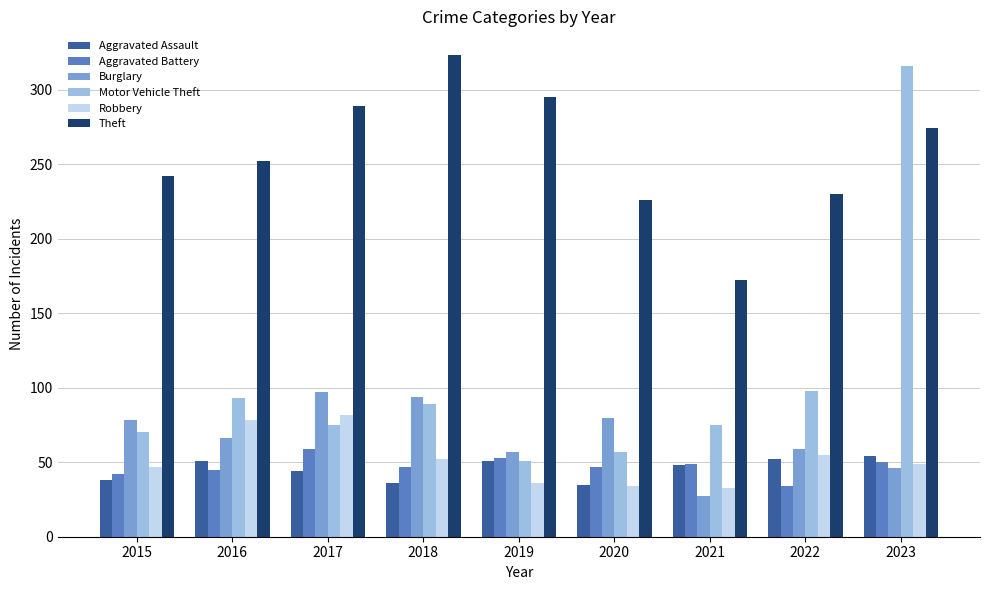

At which category is the sum across all series the highest?

2023